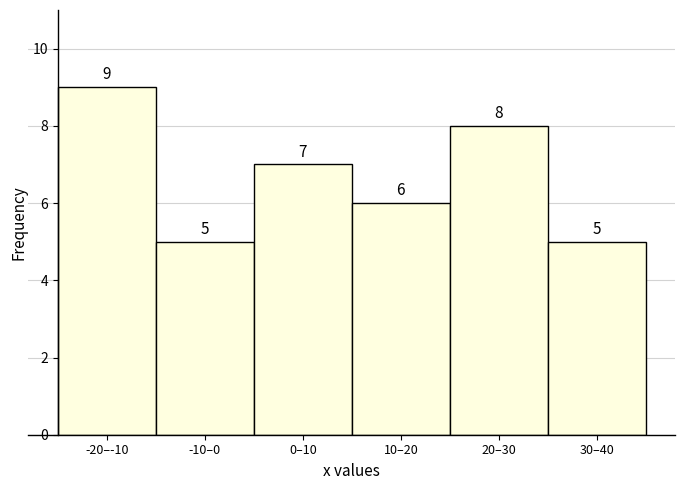

Reading left to right, list all the values displayed in this chart.

-20–-10=9	-10–0=5	0–10=7	10–20=6	20–30=8	30–40=5